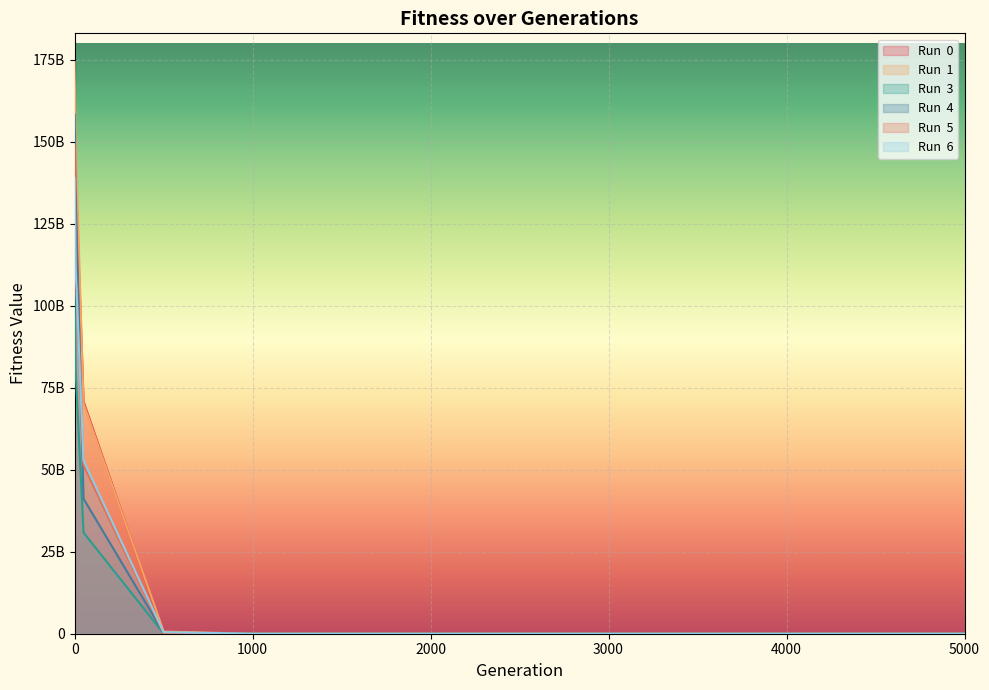

True or false: Run  1 has a value of 48339.9 at 4999.

False